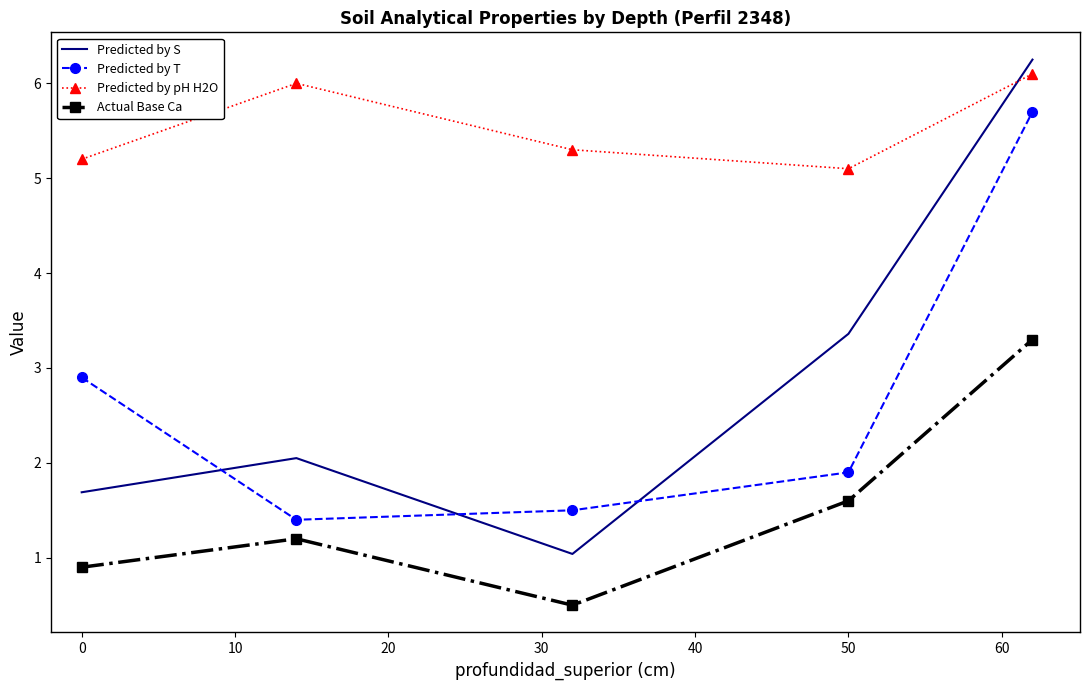

What is the smallest value displayed?

0.5